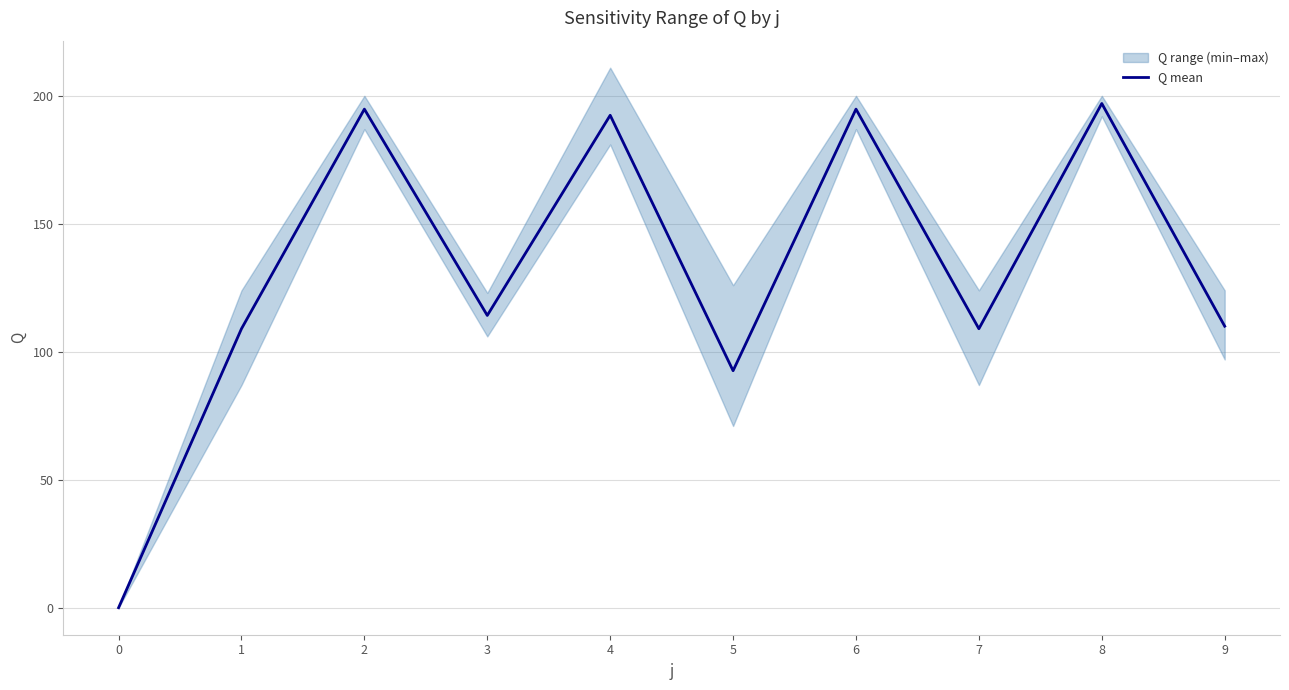

How many points are higher than both their immediate neighbors (excluding endpoints)?

4